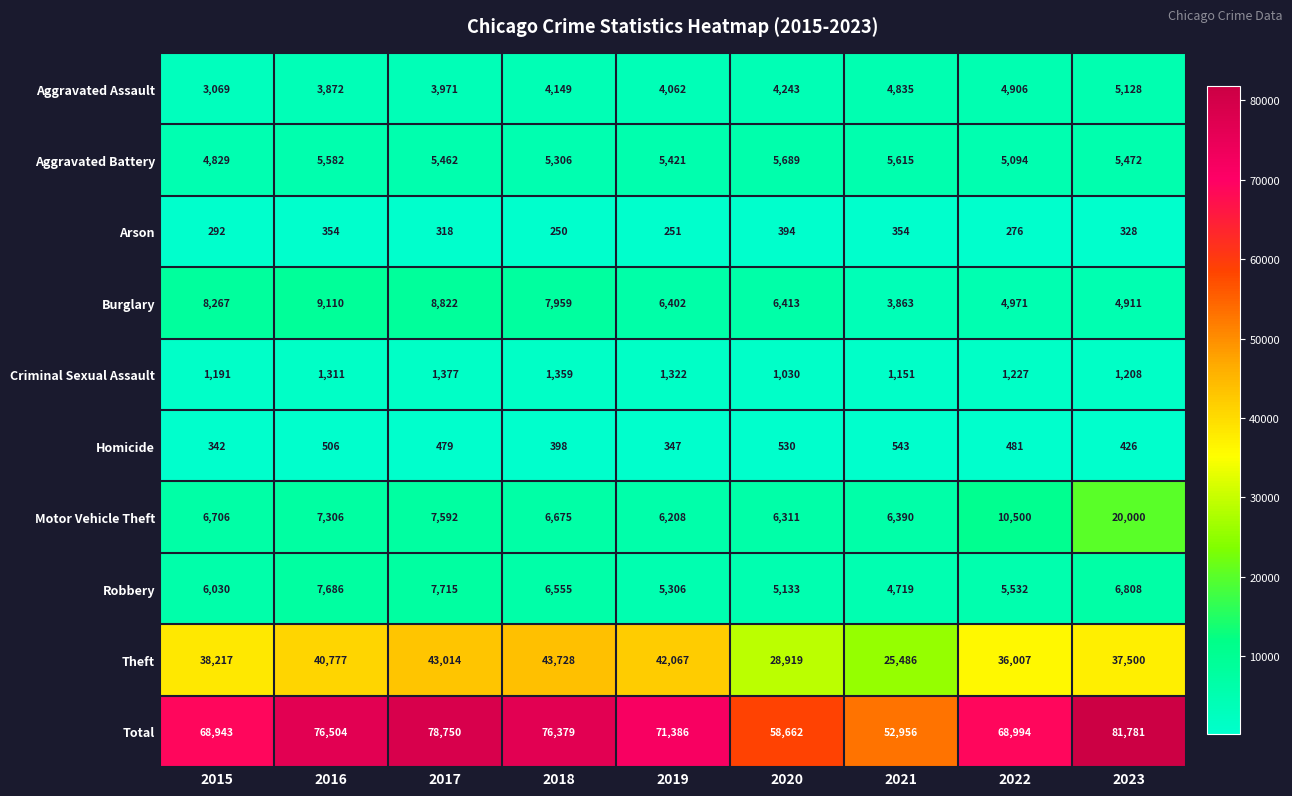

What is the difference between the second highest and minimum values in the Aggravated Battery series?

786